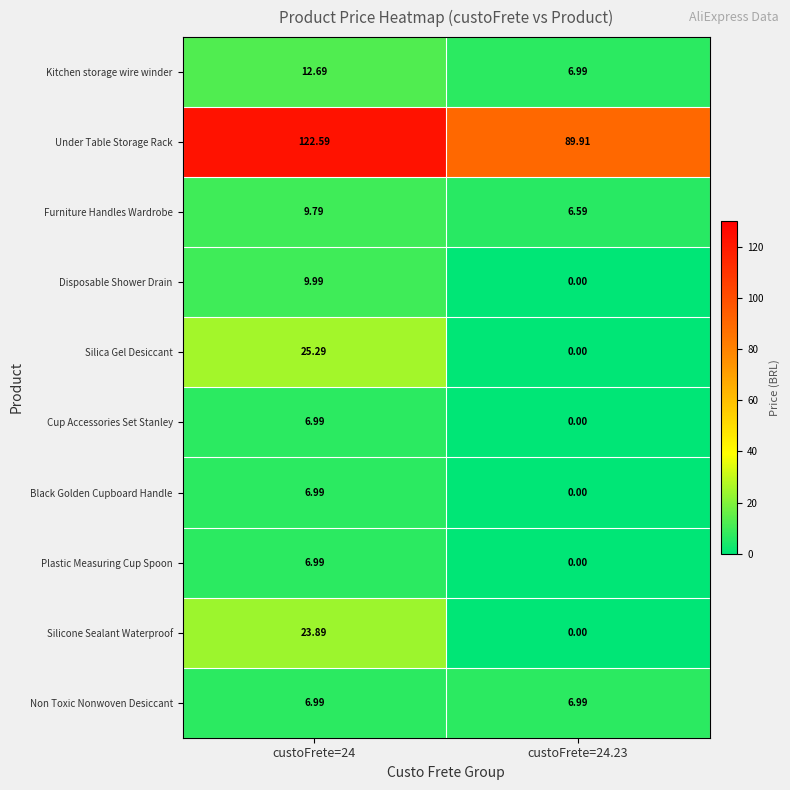

Which series has the largest range (max minus min)?

Under Table Storage Rack